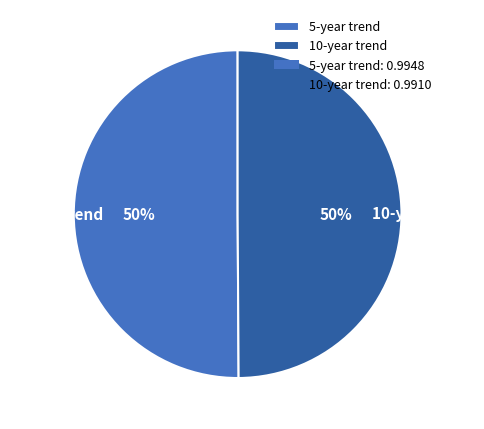

True or false: 10-year trend accounts for 50% of the total.

True